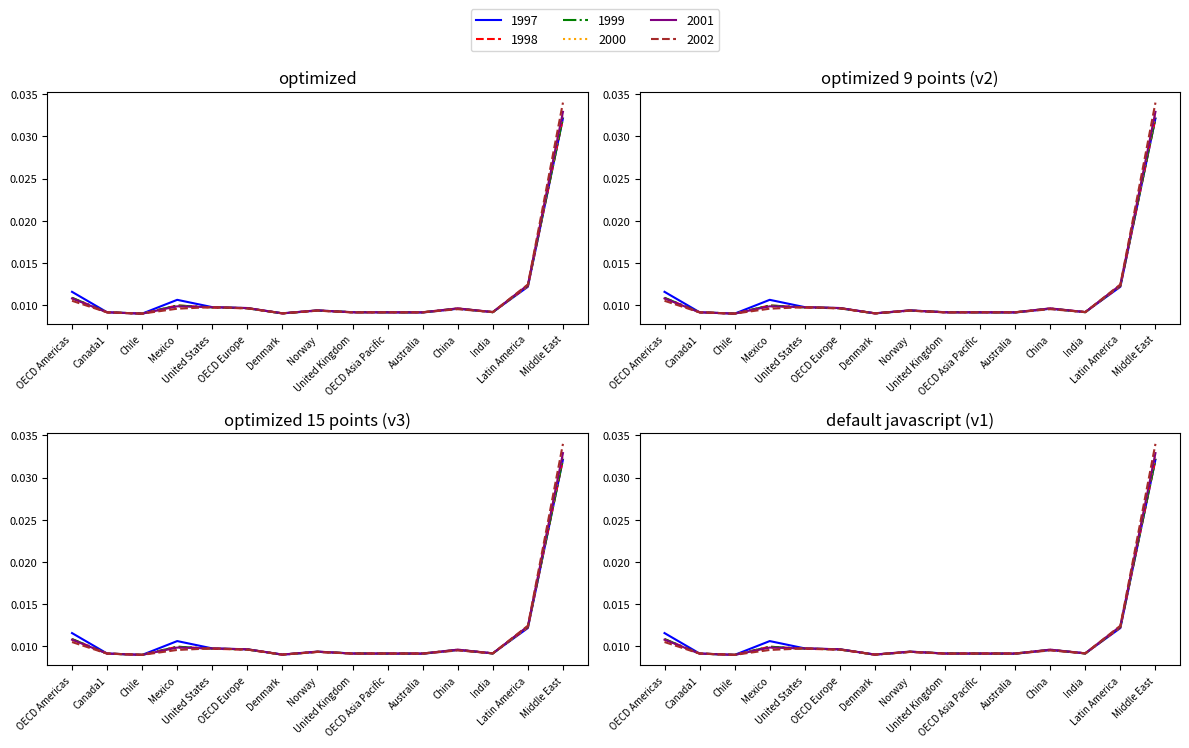

How many 2002 values are between 0 and 1?

15